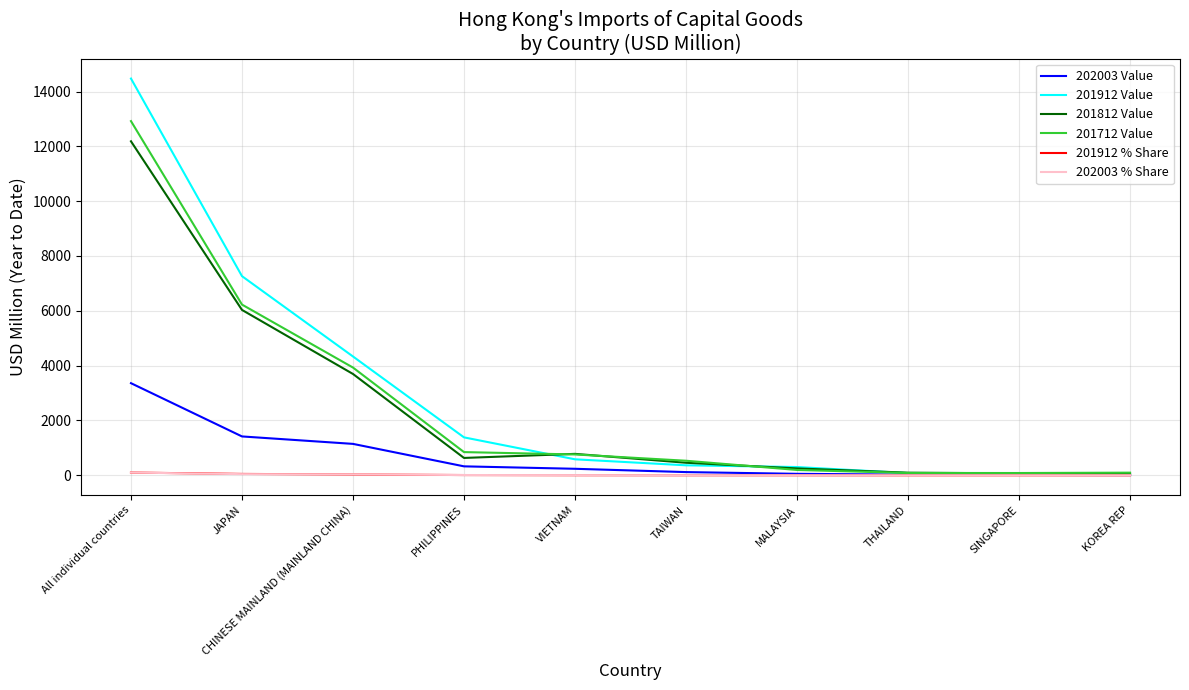

At which category is the sum across all series the highest?

All individual countries